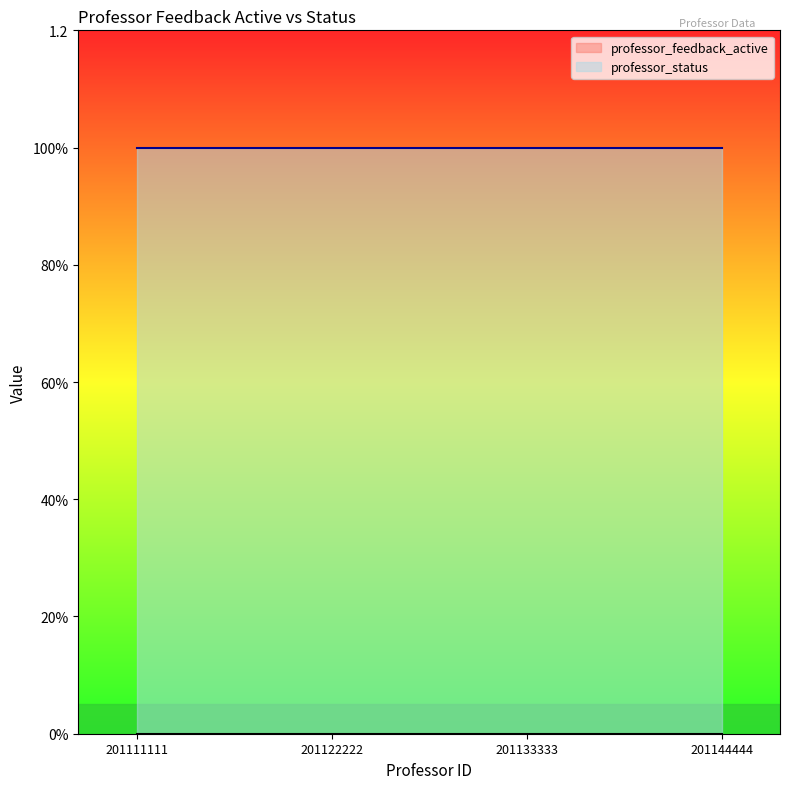

The professor_status series shows 1 at 201111111. True or false?

True